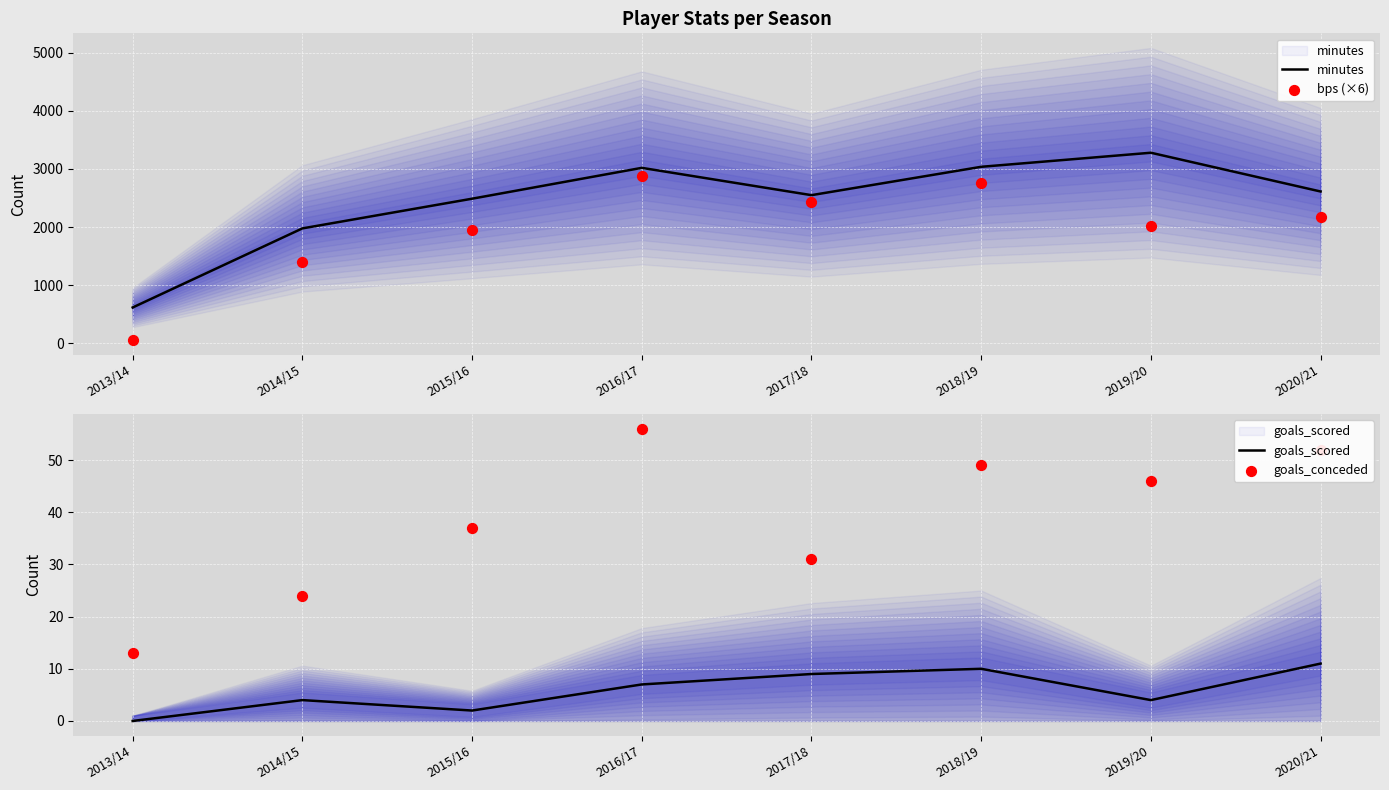

Is the value of bps (×6) at 2013/14 greater than the value of minutes at 2016/17?

No